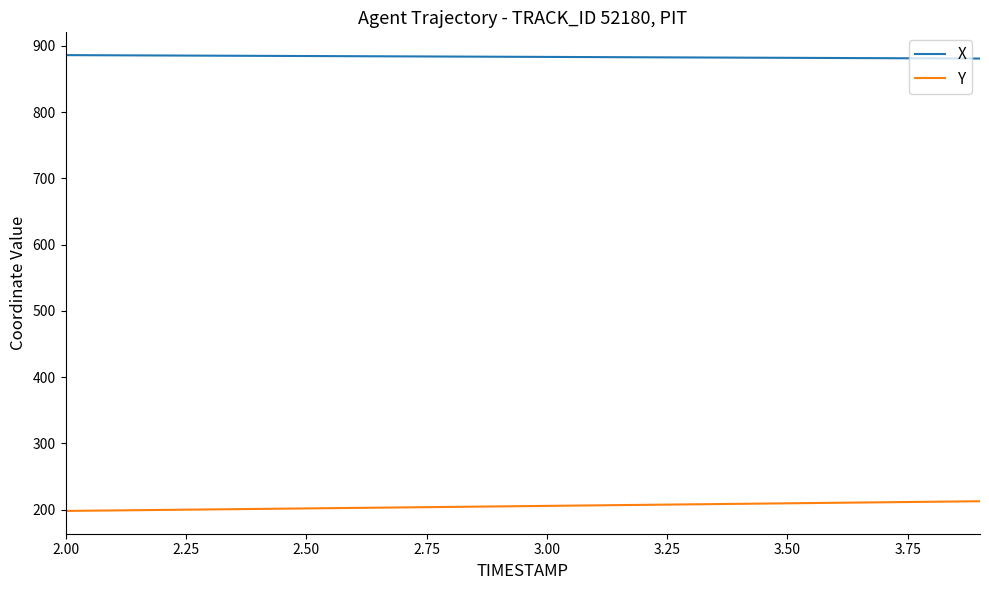

What is the maximum value shown in the chart?

885.9